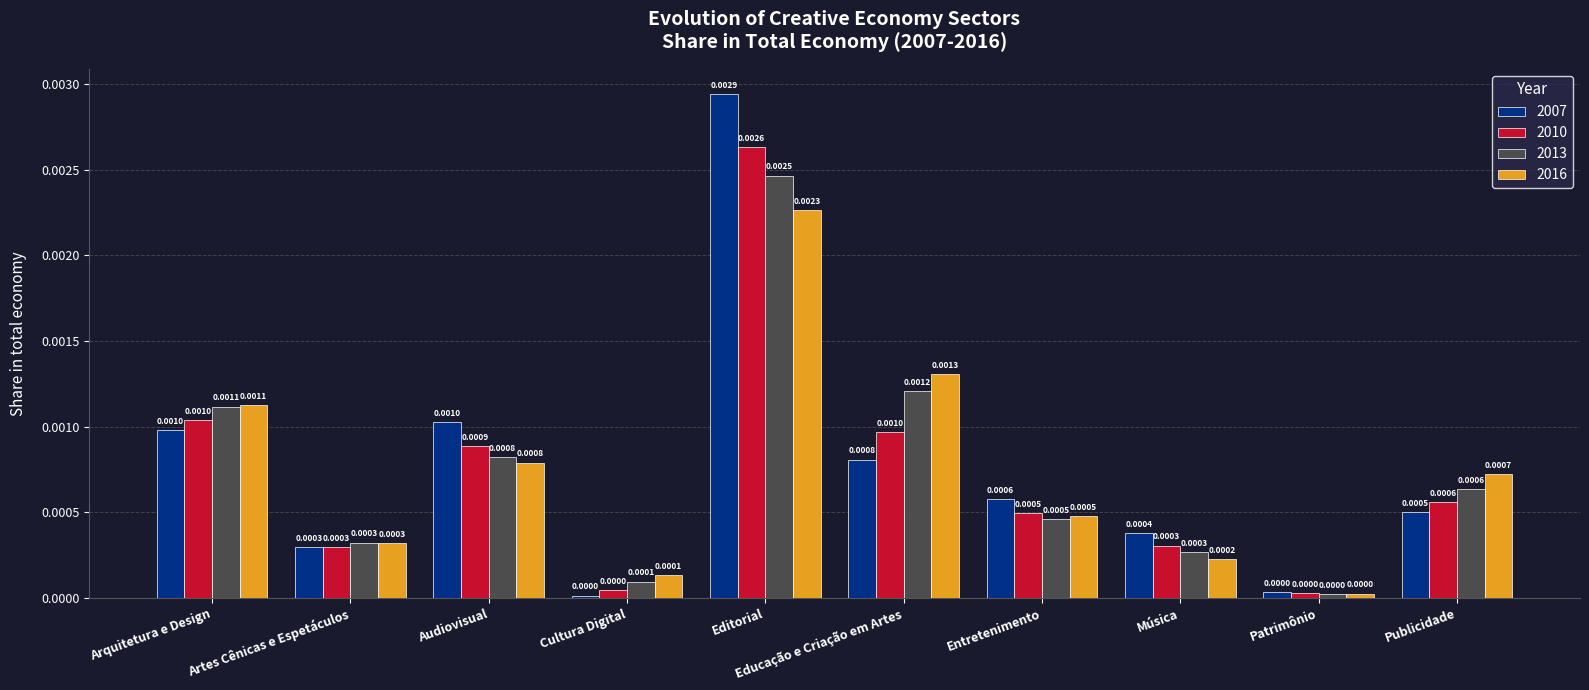

What is the label of the 9th bar from the right?

Artes Cênicas e Espetáculos